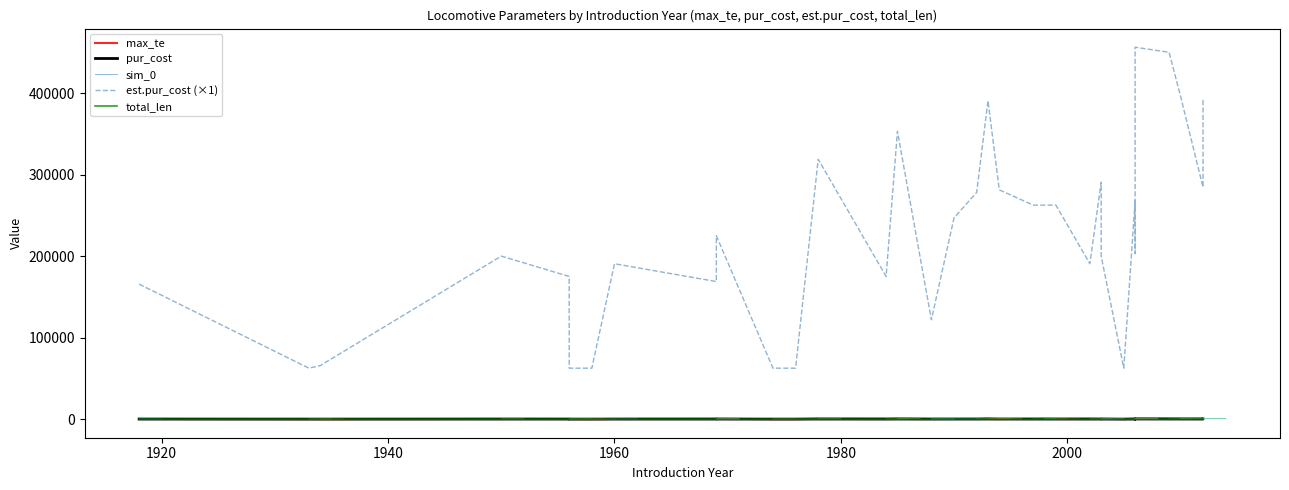

At which label is max_te closest to 379?

1969